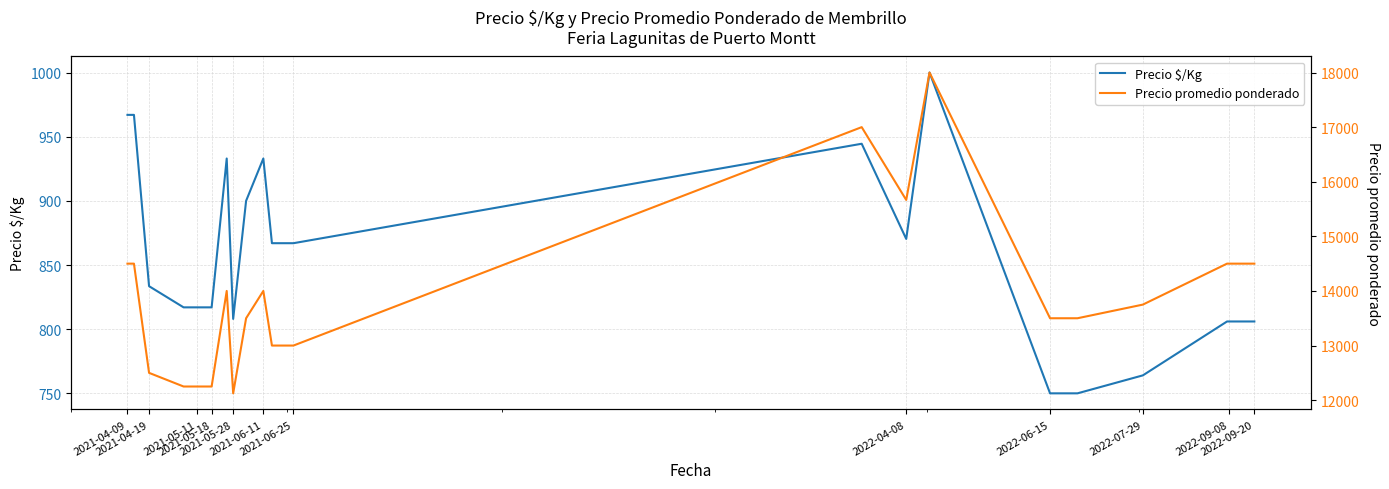

What is the average value of the Precio promedio ponderado series?

13893.1